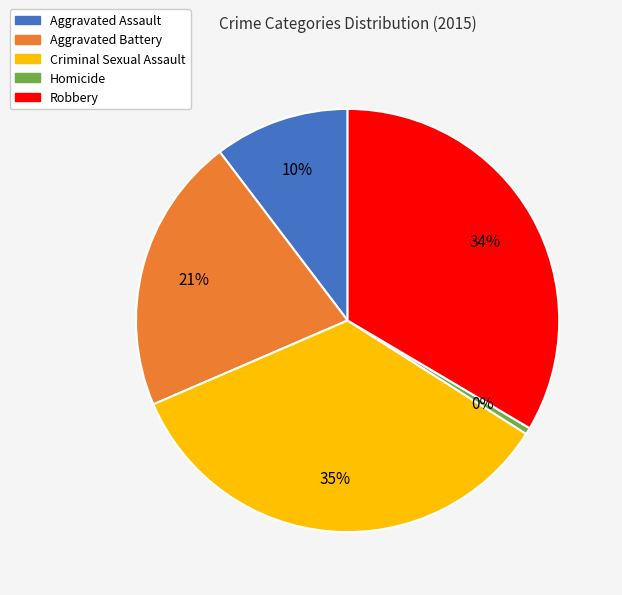

True or false: Criminal Sexual Assault accounts for 35% of the total.

True